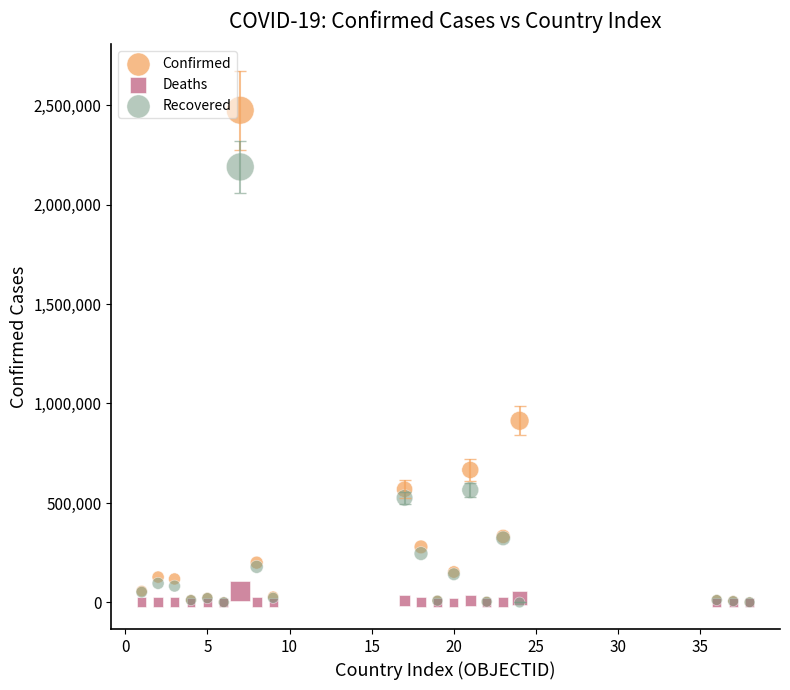

In the Confirmed series, what Y value is closest to 1237325?

913057